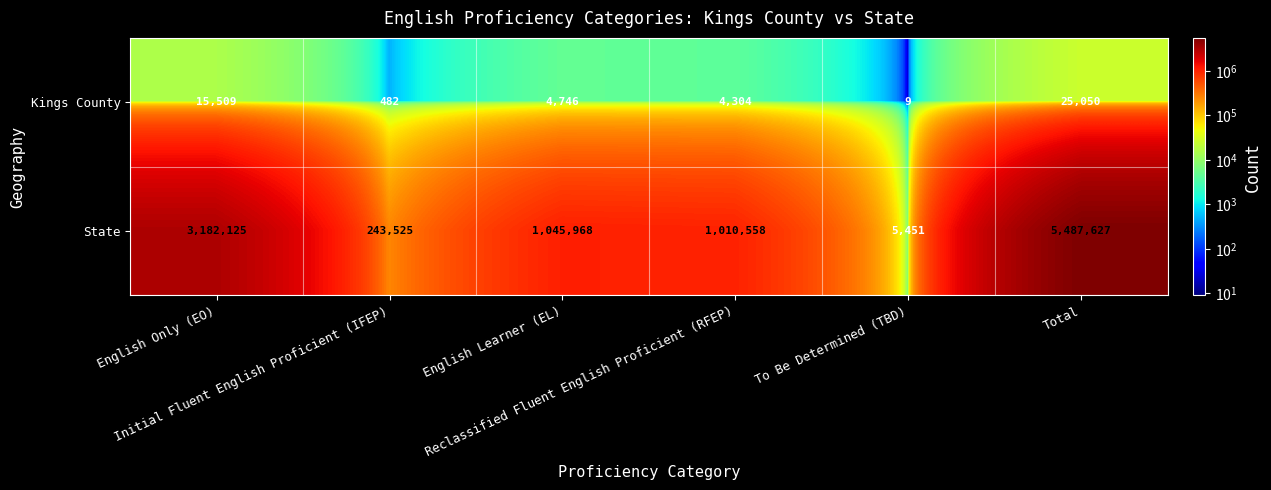

What is the lowest value of the State series?

5451